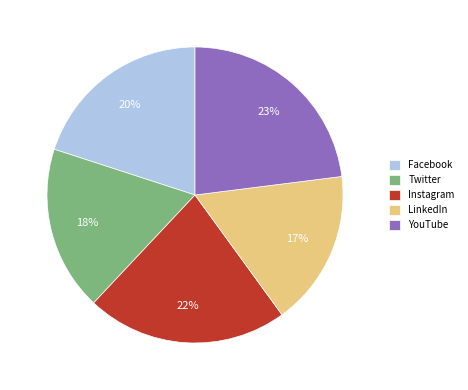

Approximately how many times larger is the value at Facebook compared to LinkedIn?

1.2